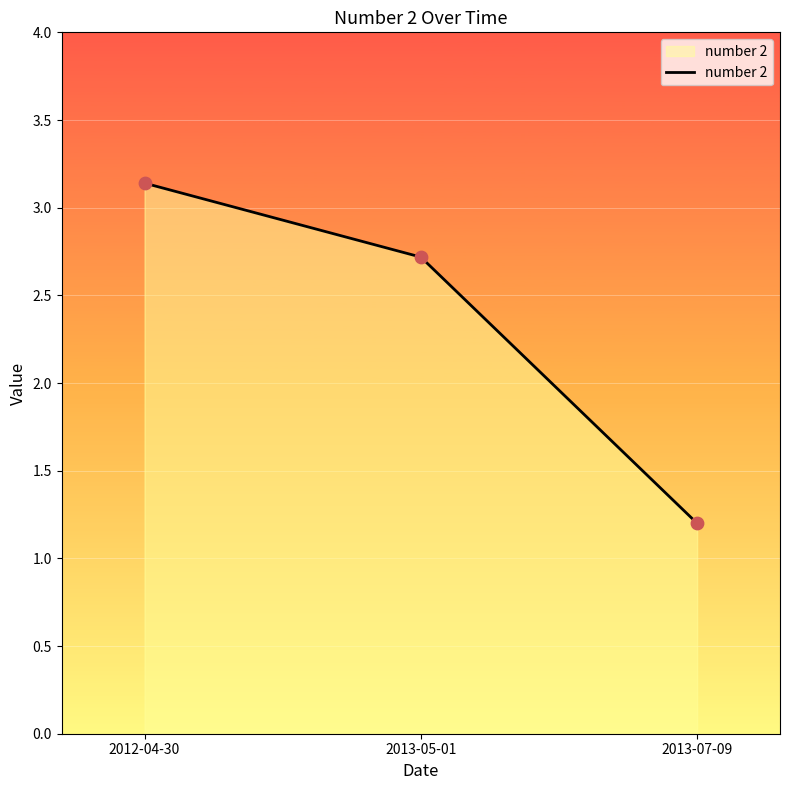

What is the change in value from 2012-04-30 to 2013-07-09?

-1.9